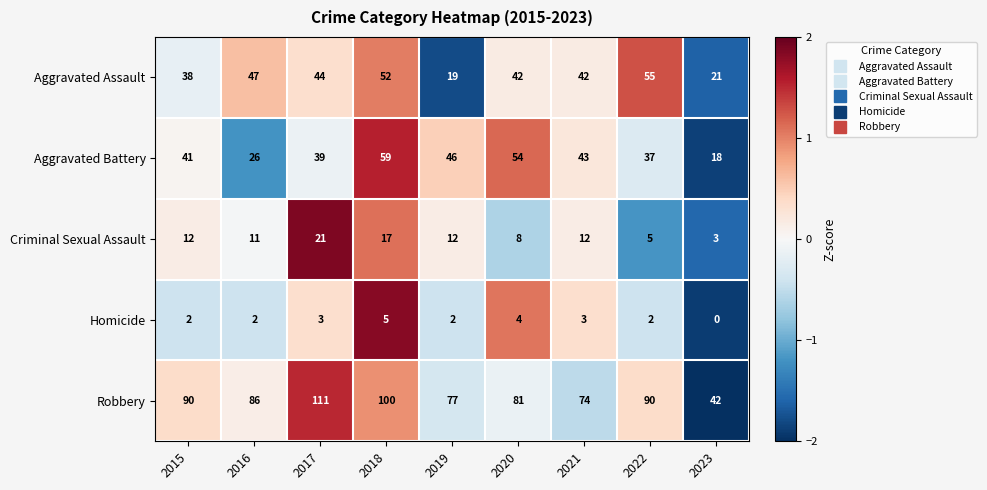

What is the sum of the Aggravated Battery values at 2023 and 2022?

55